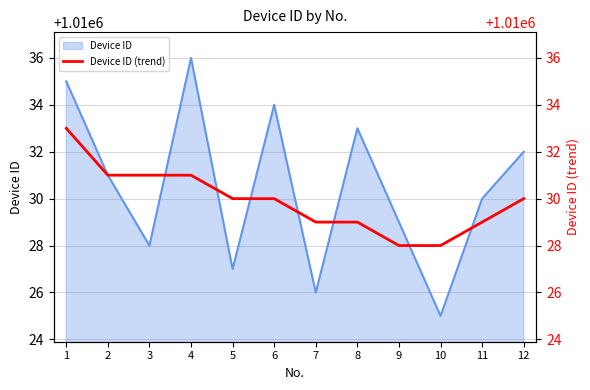

Does the chart have visible grid lines?

Yes